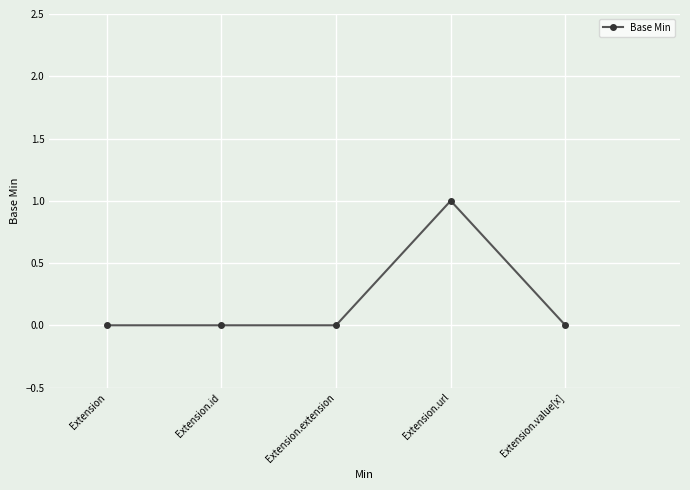

What is the change in value from Extension.extension to Extension.url?

+1